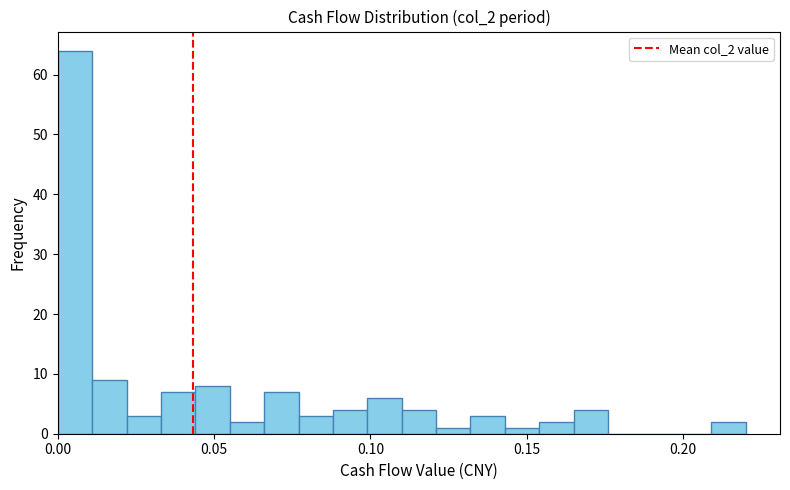

Read against the x-axis, roughly where is the centre of the tallest bar?

0.005